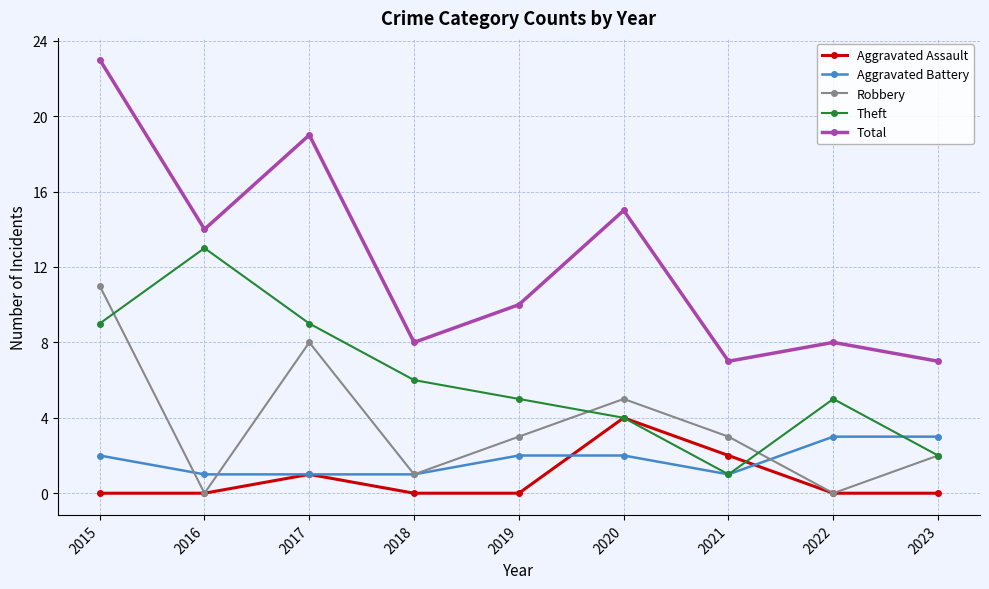

What is the maximum value for Total?

23